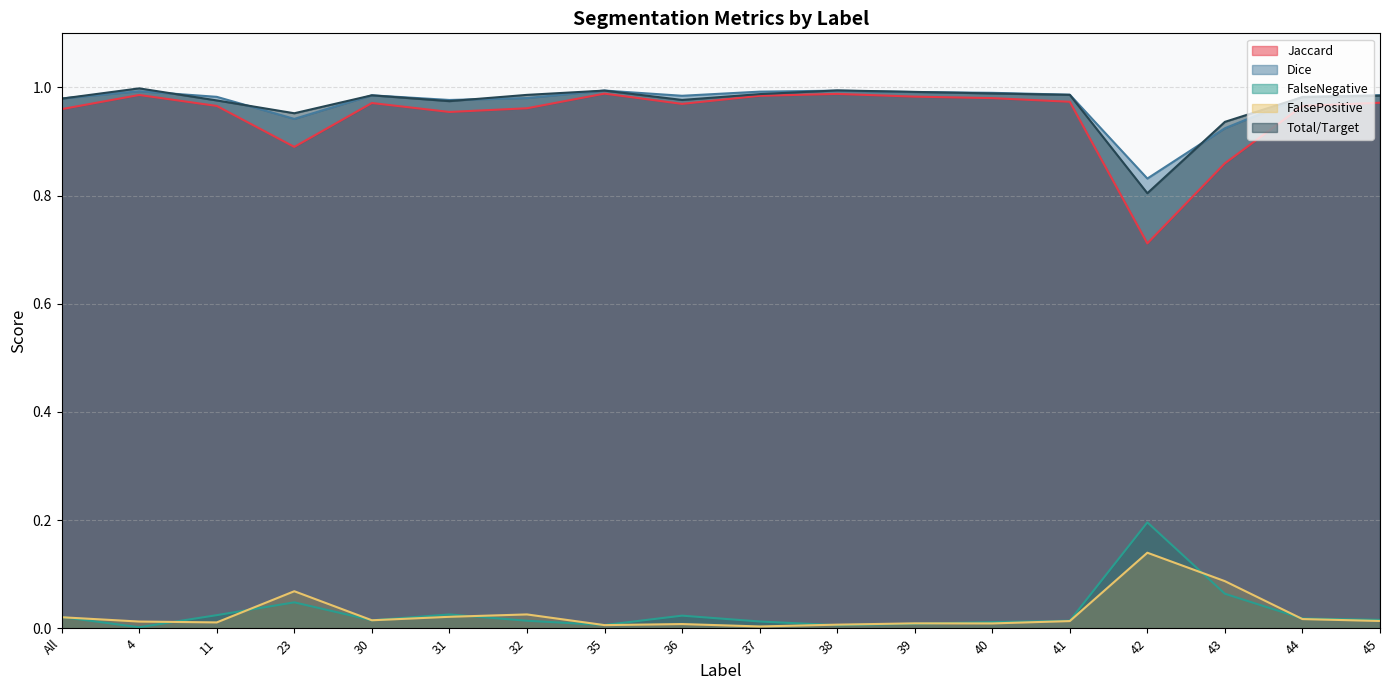

True or false: Total/Target and FalsePositive intersect in this chart.

False